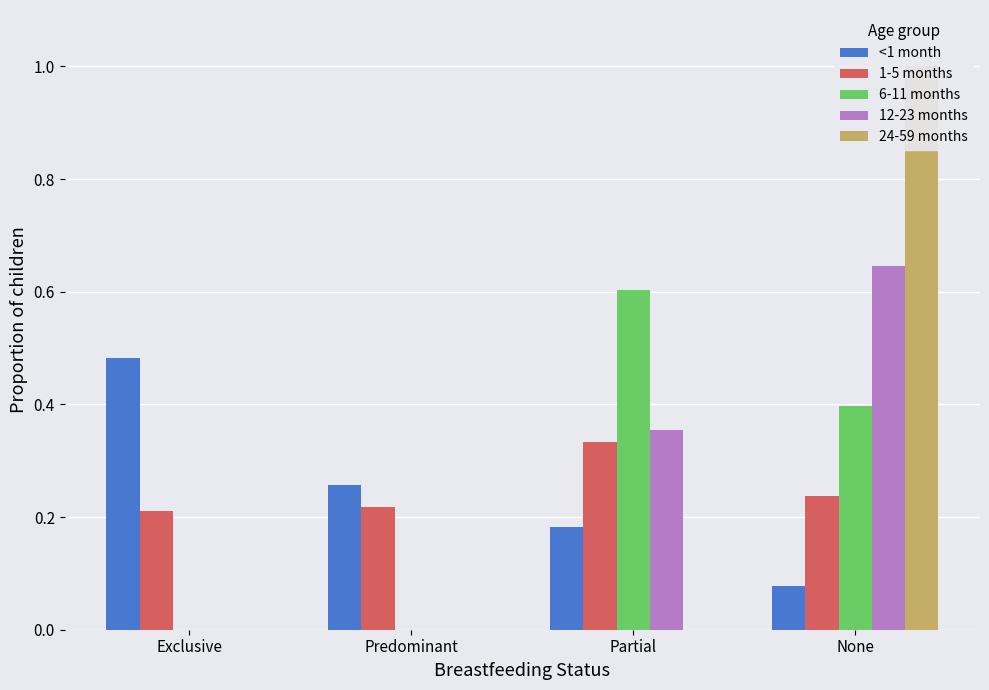

Is it true that <1 month equals 0.4 at Predominant?

False